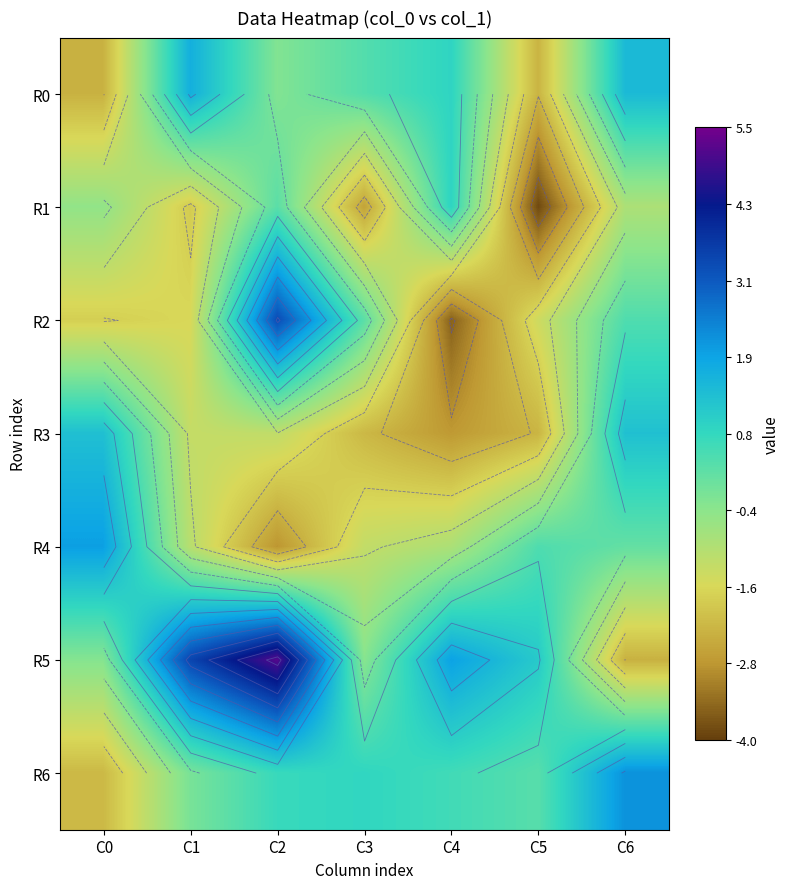

How many values in the R4 series exceed 0?

3